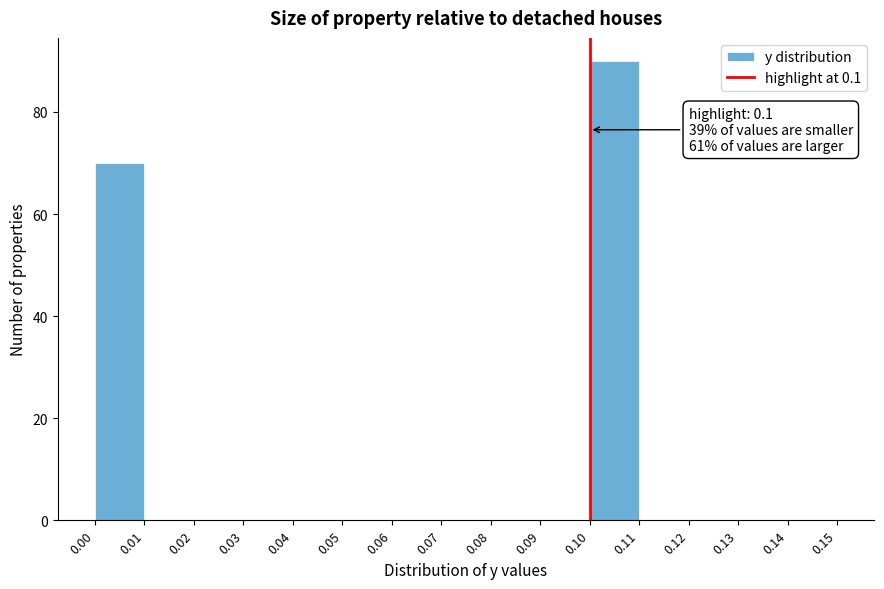

Over which range of the x-axis is the bar tallest?

0.10 to 0.11